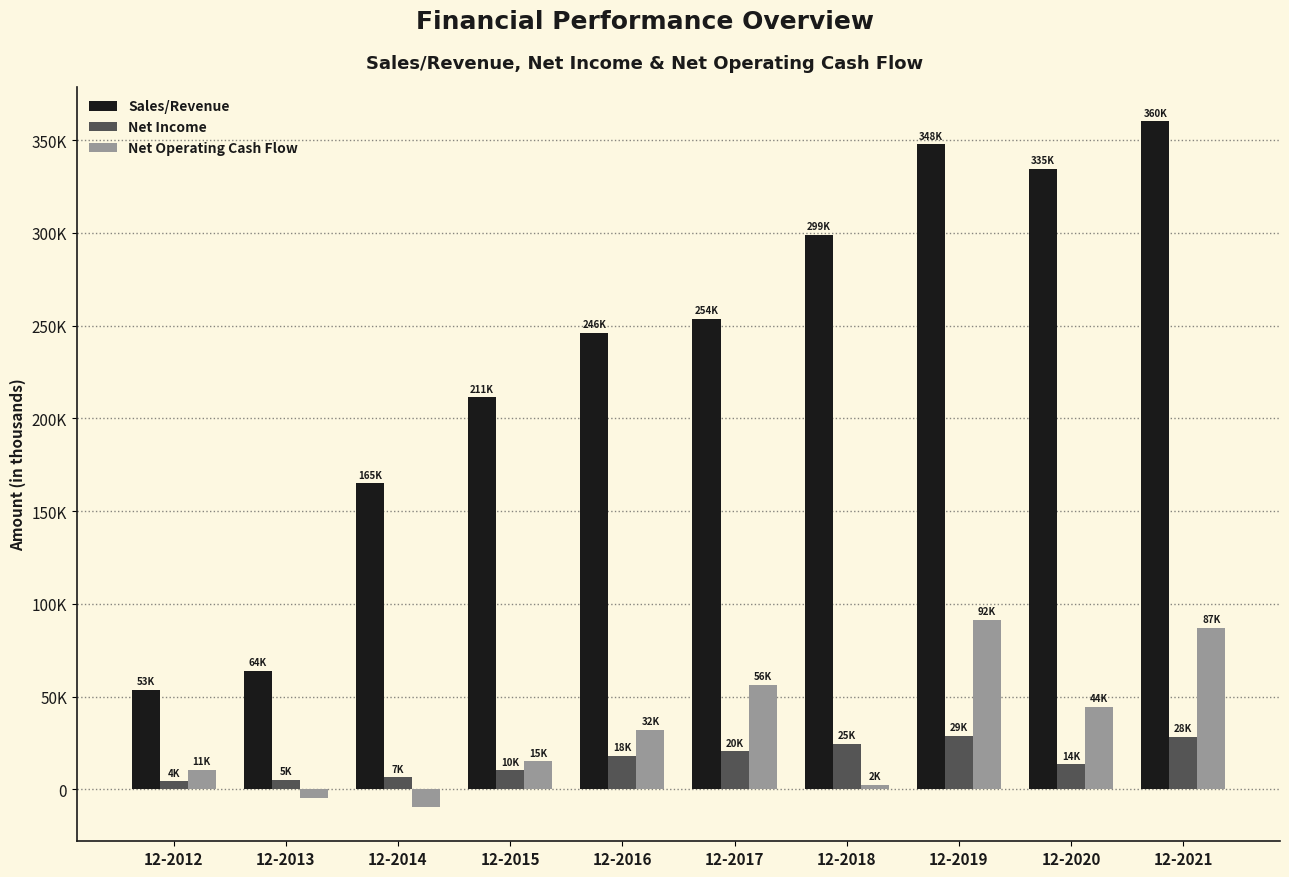

Where is Sales/Revenue nearest to the value 206820?

12-2015